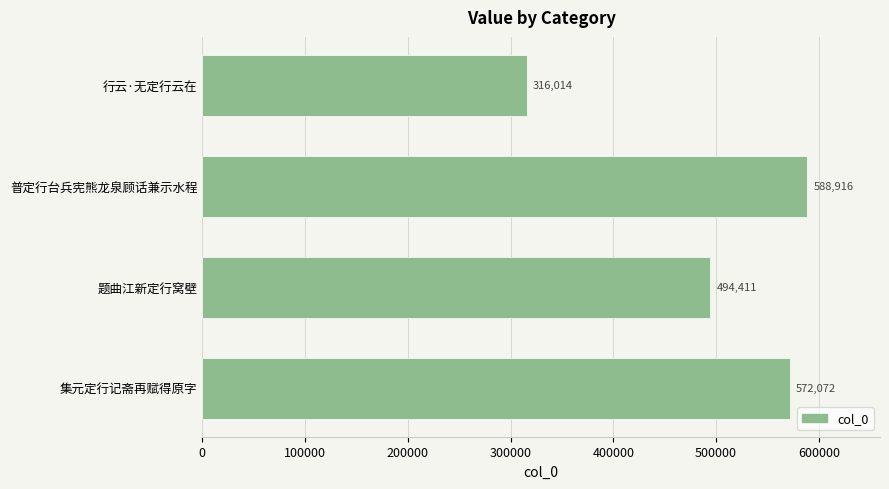

Which has a higher value, 行云·无定行云在 or 普定行台兵宪熊龙泉顾话兼示水程?

普定行台兵宪熊龙泉顾话兼示水程